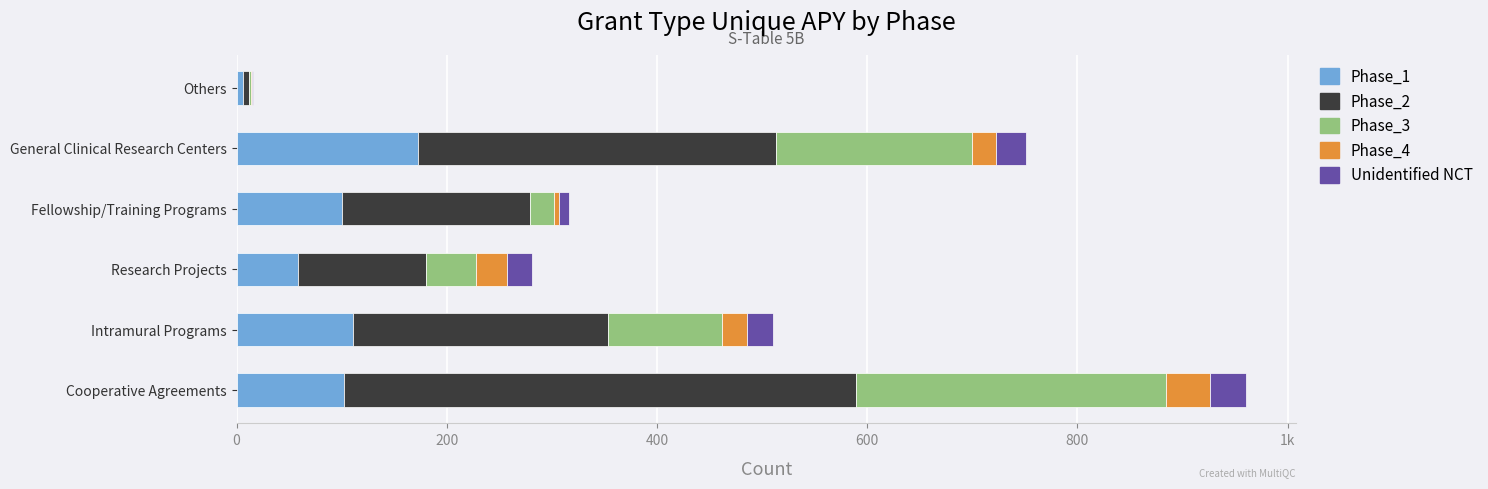

What are all the series names shown in the legend?

Phase_1, Phase_2, Phase_3, Phase_4, Unidentified NCT